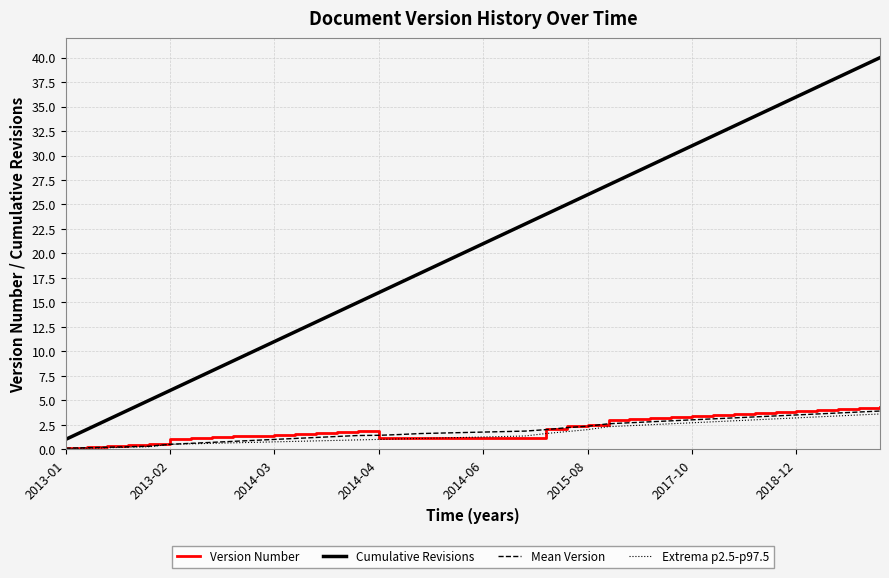

Which series has the widest spread of values?

Cumulative Revisions